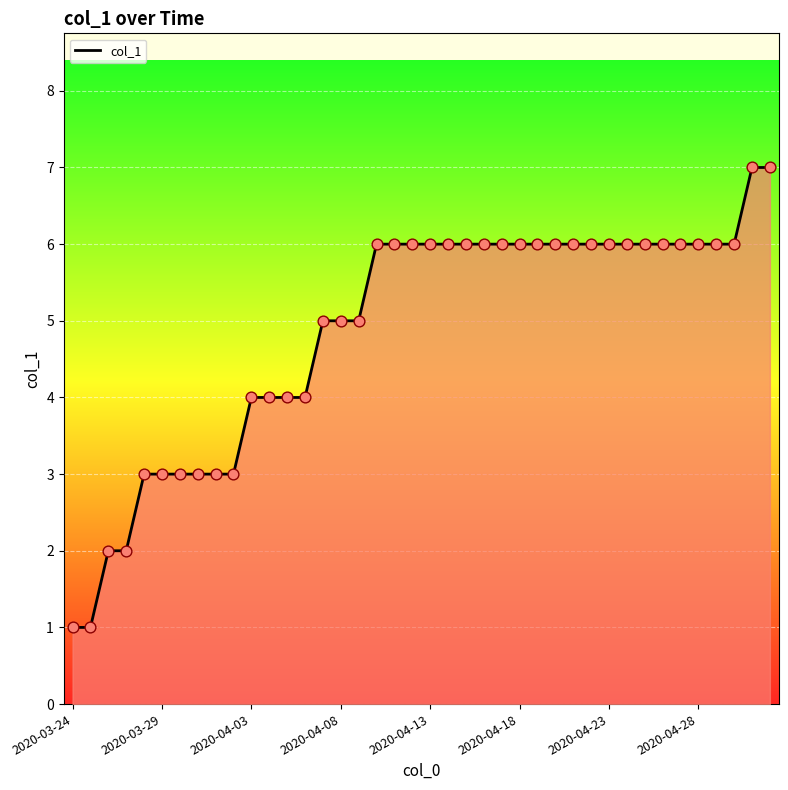

What is the maximum value shown in the chart?

7